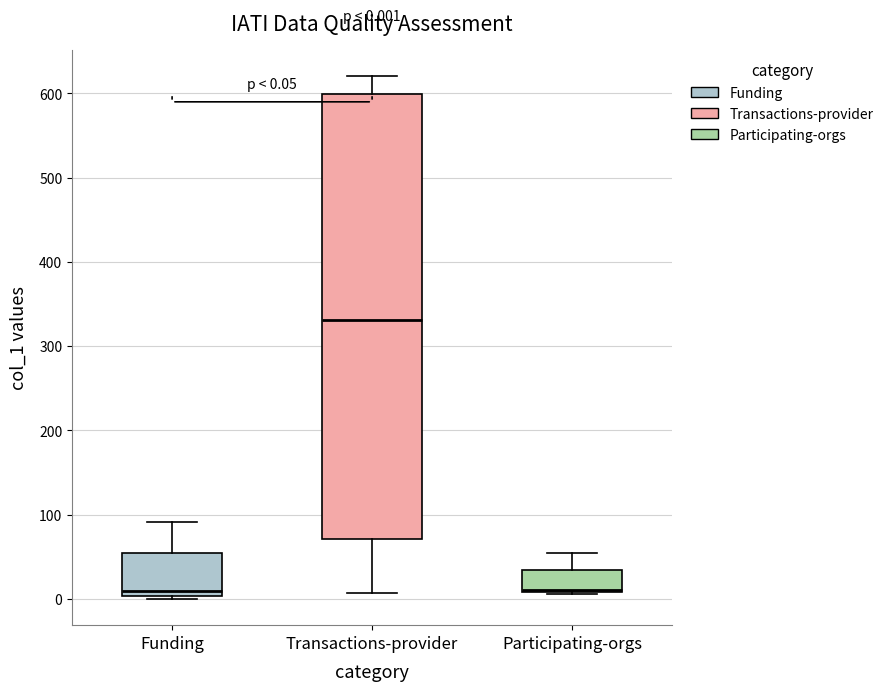

Comparing the boxes themselves (not the whiskers), which one is the tallest?

Transactions-provider